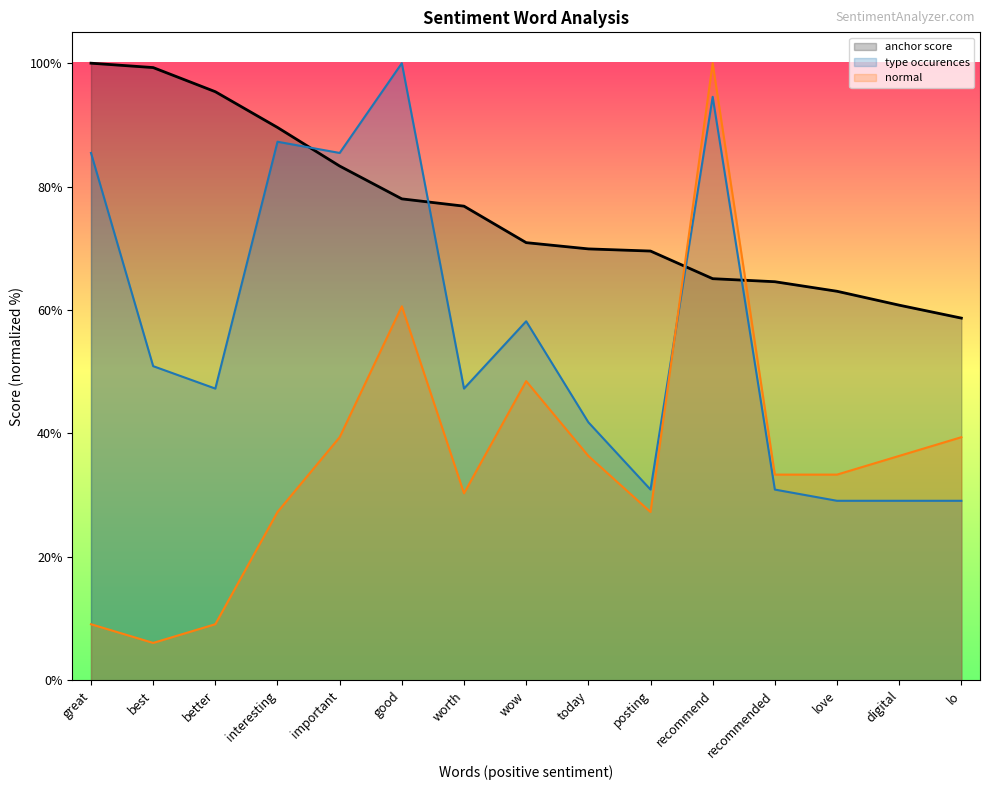

How many values in the type occurences series are below 47?

6